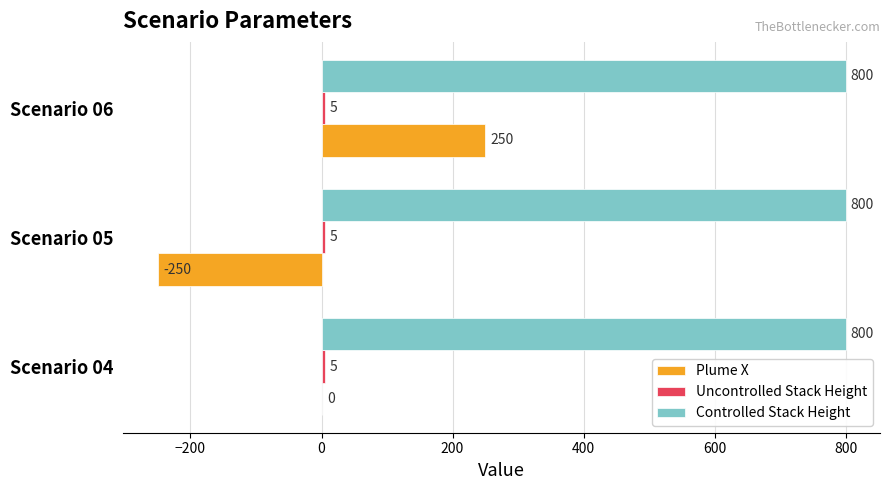

Which series has the largest total across all categories?

Controlled Stack Height